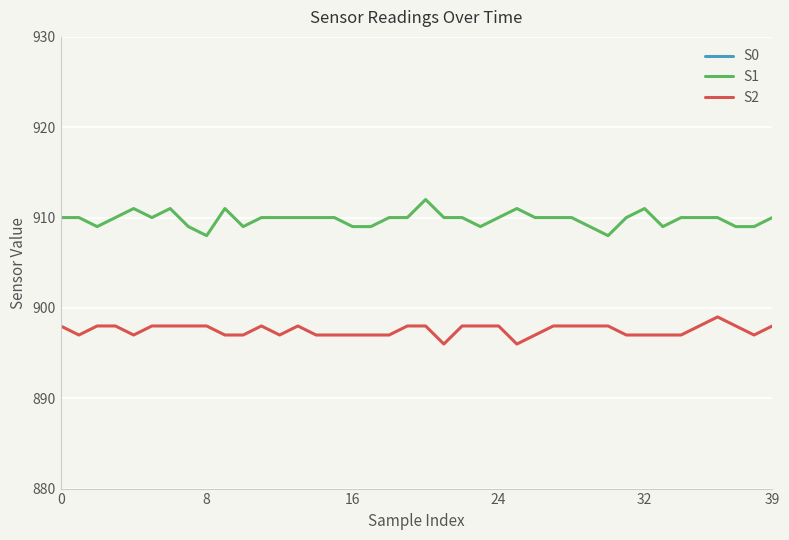

The S1 series shows 294 at 16. True or false?

False